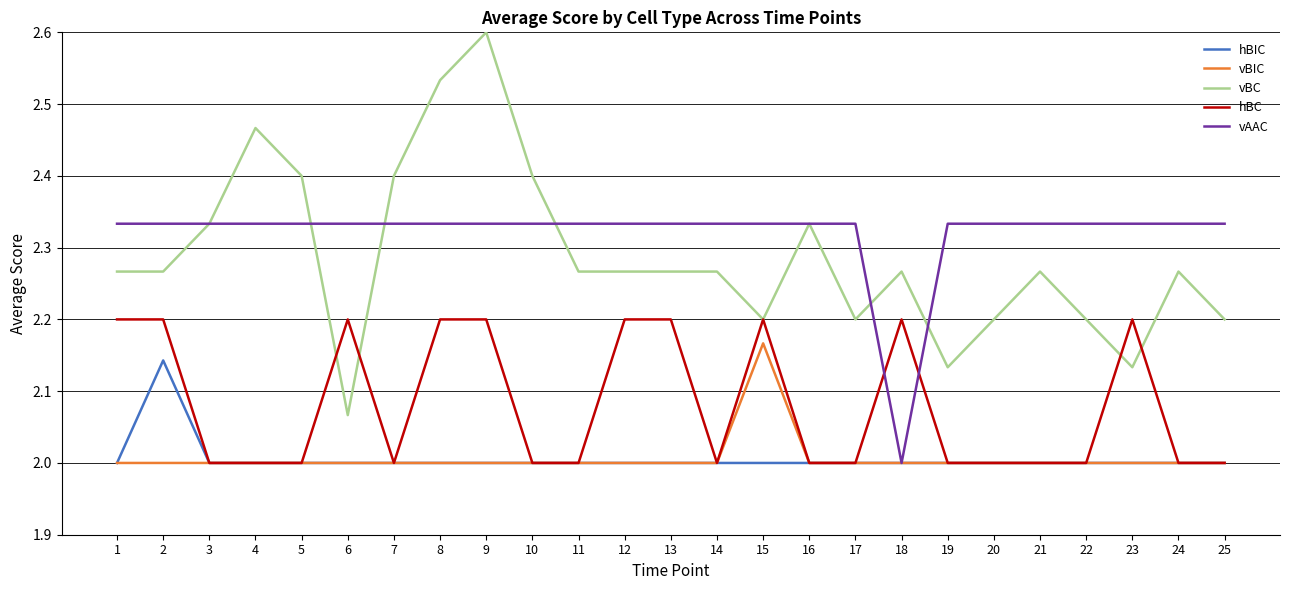

Which series changed the most between 7 and 19?

vBC